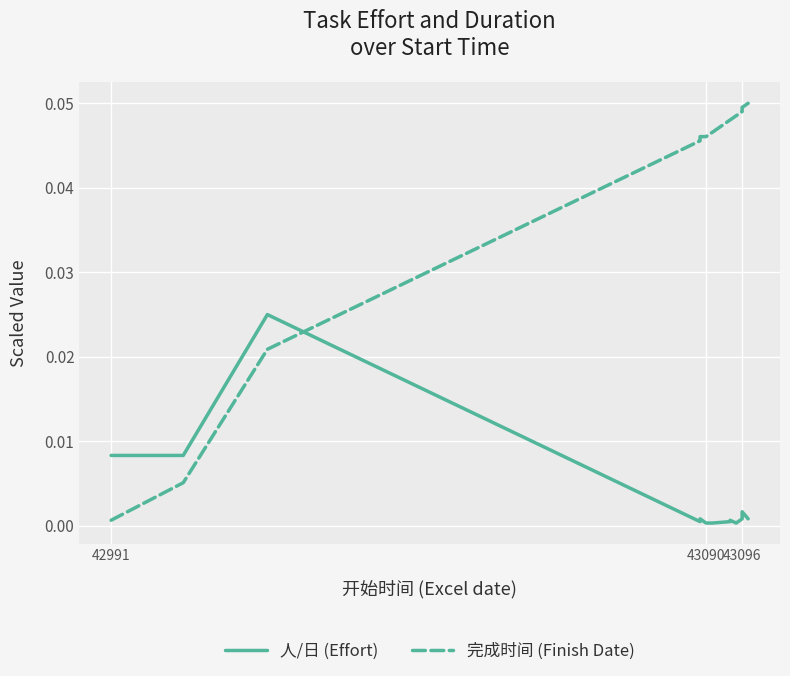

Which series has the largest range (max minus min)?

完成时间 (Finish Date)